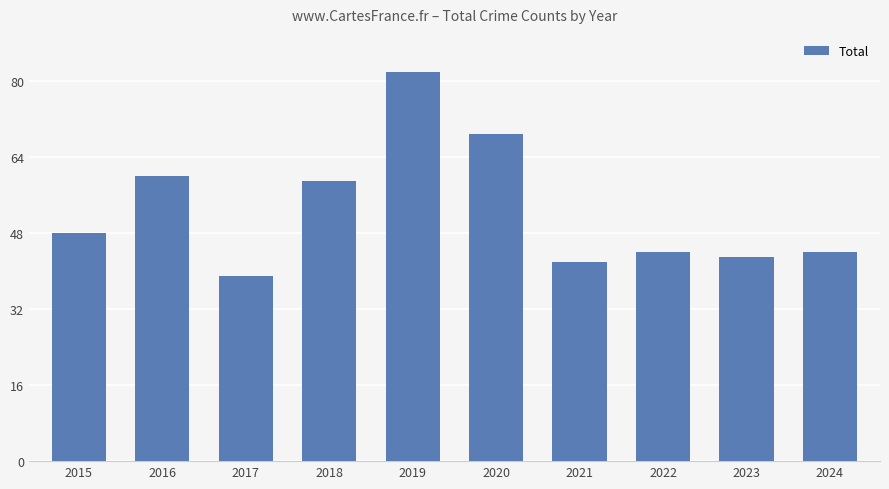

How many values are below 48?

5